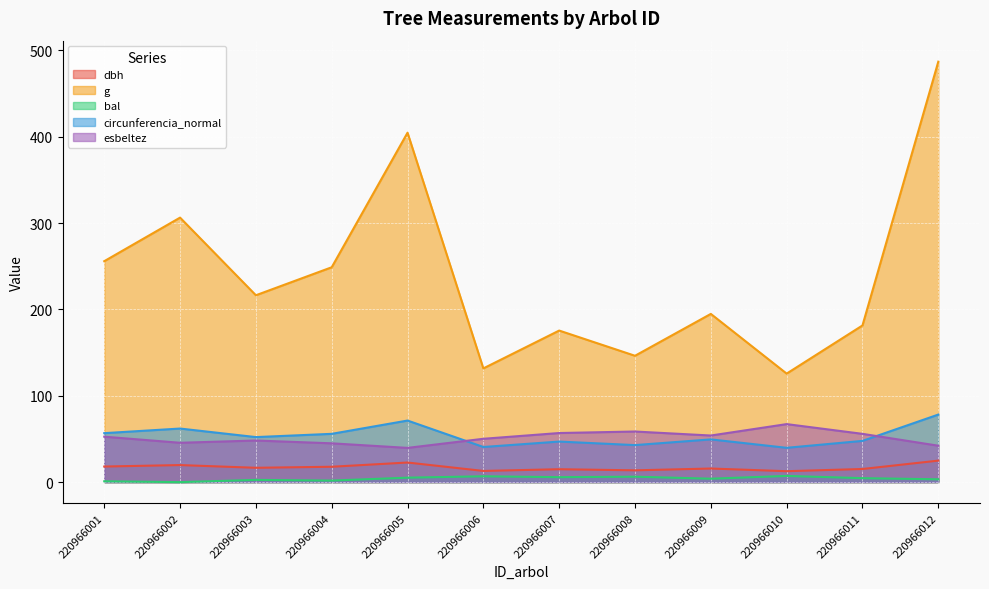

True or false: bal and dbh intersect in this chart.

False